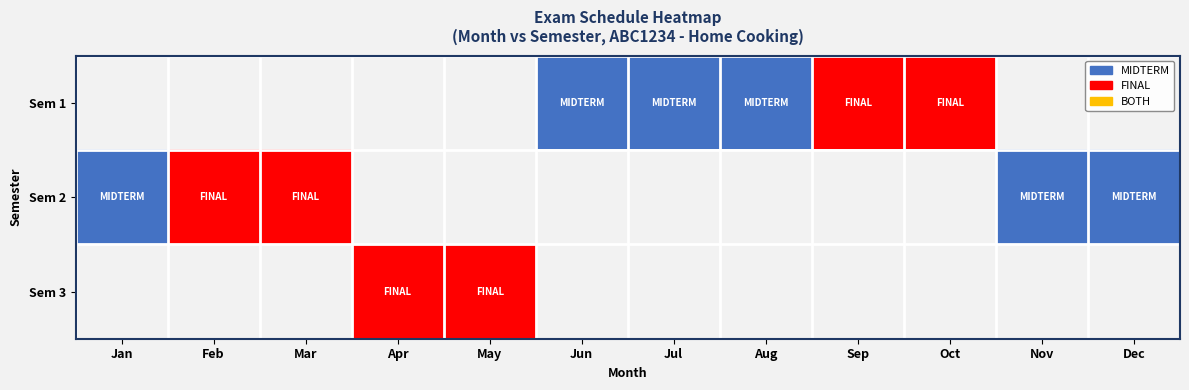

What is the smallest value displayed?

1.0